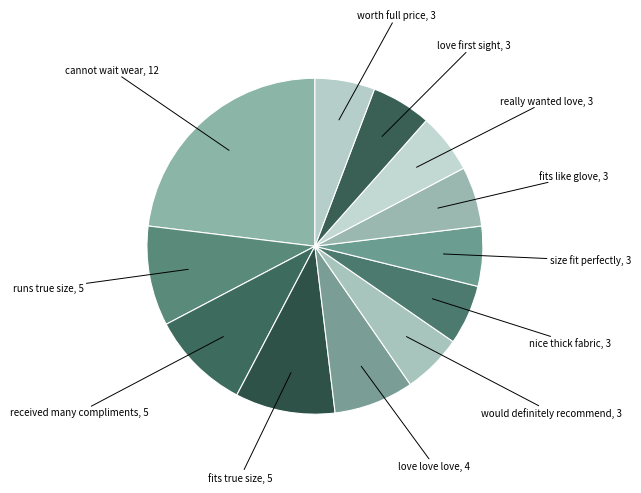

Is there a majority slice in this chart?

No